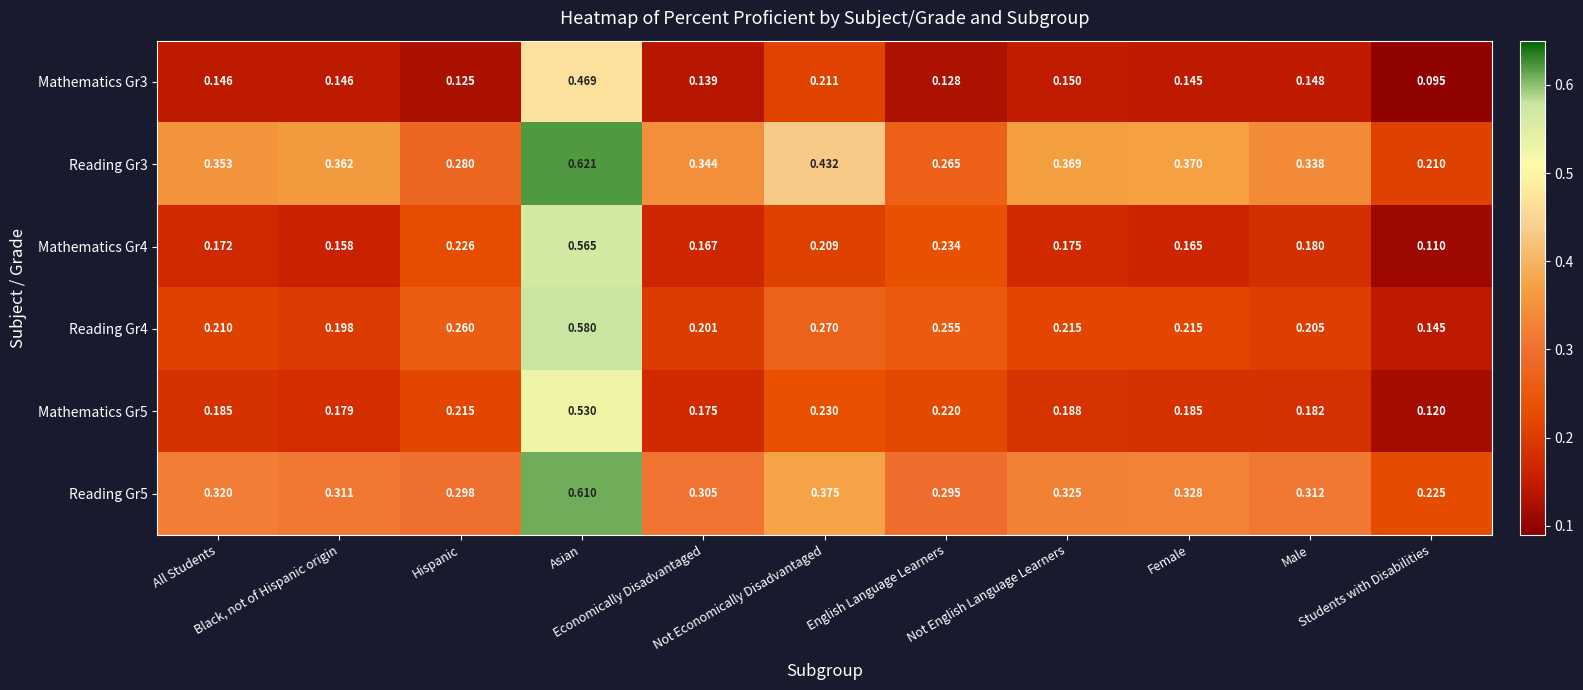

Reading right to left, transcribe all the data shown in this chart.

Mathematics Gr3: Students with Disabilities=0.1	Male=0.1	Female=0.1	Not English Language Learners=0.1	English Language Learners=0.1	Not Economically Disadvantaged=0.2	Economically Disadvantaged=0.1	Asian=0.5	Hispanic=0.1	Black, not of Hispanic origin=0.1	All Students=0.1
Reading Gr3: Students with Disabilities=0.2	Male=0.3	Female=0.4	Not English Language Learners=0.4	English Language Learners=0.3	Not Economically Disadvantaged=0.4	Economically Disadvantaged=0.3	Asian=0.6	Hispanic=0.3	Black, not of Hispanic origin=0.4	All Students=0.4
Mathematics Gr4: Students with Disabilities=0.1	Male=0.2	Female=0.2	Not English Language Learners=0.2	English Language Learners=0.2	Not Economically Disadvantaged=0.2	Economically Disadvantaged=0.2	Asian=0.6	Hispanic=0.2	Black, not of Hispanic origin=0.2	All Students=0.2
Reading Gr4: Students with Disabilities=0.1	Male=0.2	Female=0.2	Not English Language Learners=0.2	English Language Learners=0.3	Not Economically Disadvantaged=0.3	Economically Disadvantaged=0.2	Asian=0.6	Hispanic=0.3	Black, not of Hispanic origin=0.2	All Students=0.2
Mathematics Gr5: Students with Disabilities=0.1	Male=0.2	Female=0.2	Not English Language Learners=0.2	English Language Learners=0.2	Not Economically Disadvantaged=0.2	Economically Disadvantaged=0.2	Asian=0.5	Hispanic=0.2	Black, not of Hispanic origin=0.2	All Students=0.2
Reading Gr5: Students with Disabilities=0.2	Male=0.3	Female=0.3	Not English Language Learners=0.3	English Language Learners=0.3	Not Economically Disadvantaged=0.4	Economically Disadvantaged=0.3	Asian=0.6	Hispanic=0.3	Black, not of Hispanic origin=0.3	All Students=0.3